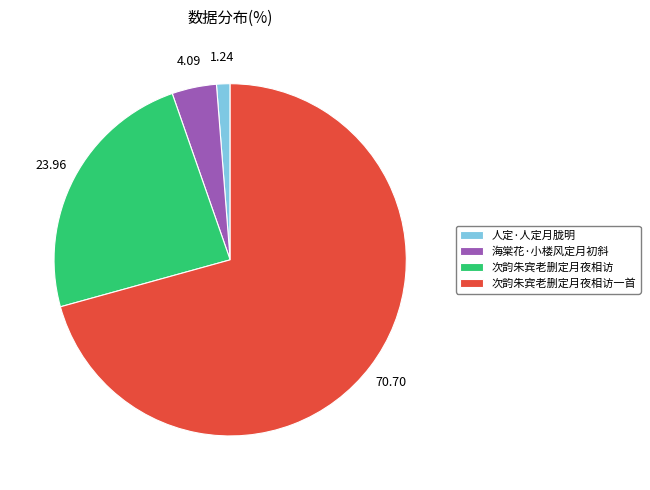

Which has a higher value, 次韵朱宾老删定月夜相访一首 or 次韵朱宾老删定月夜相访?

次韵朱宾老删定月夜相访一首